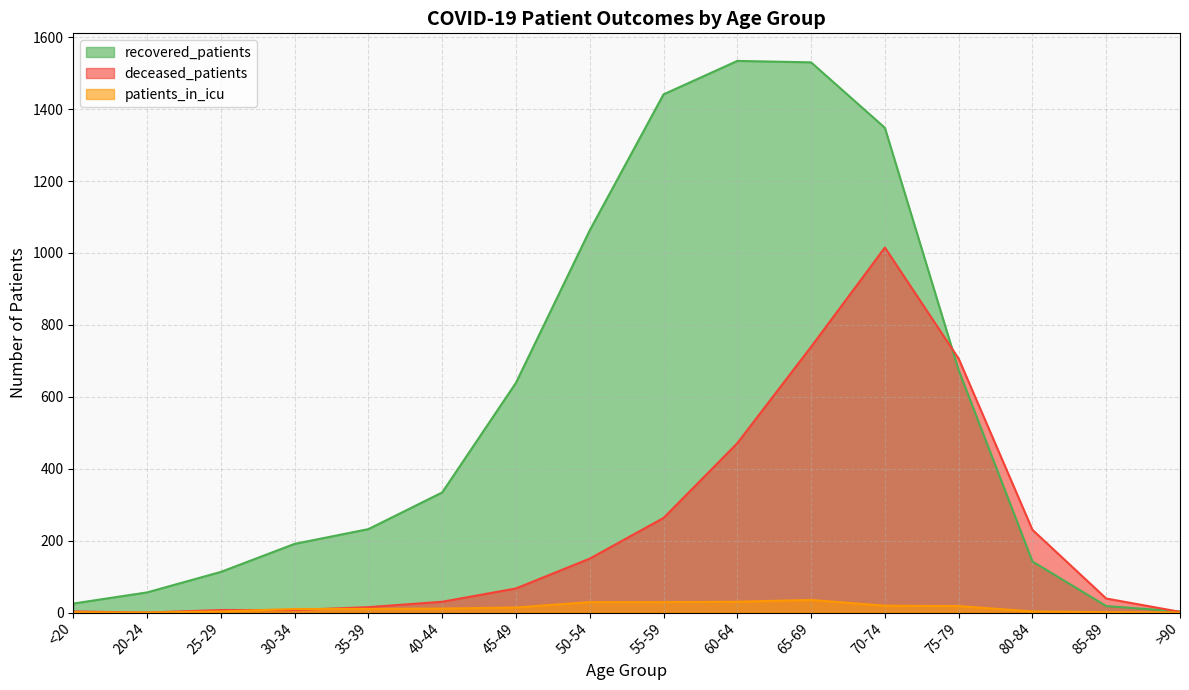

Reading right to left, extract all data points from this chart.

recovered_patients: >90=3	85-89=18	80-84=142	75-79=674	70-74=1348	65-69=1530	60-64=1534	55-59=1441	50-54=1063	45-49=639	40-44=334	35-39=232	30-34=191	25-29=113	20-24=56	<20=25
deceased_patients: >90=2	85-89=39	80-84=230	75-79=706	70-74=1015	65-69=739	60-64=471	55-59=263	50-54=150	45-49=67	40-44=30	35-39=15	30-34=7	25-29=7	20-24=0	<20=3
patients_in_icu: >90=0	85-89=1	80-84=3	75-79=18	70-74=19	65-69=35	60-64=30	55-59=29	50-54=29	45-49=14	40-44=11	35-39=10	30-34=10	25-29=3	20-24=0	<20=1